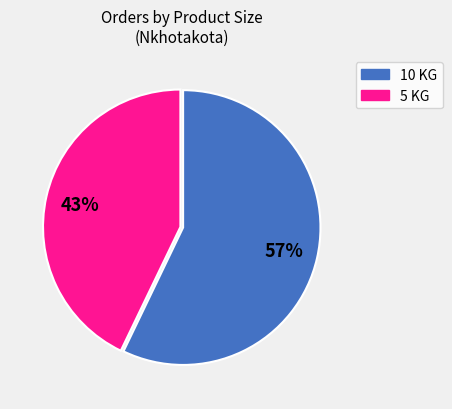

To the nearest percent, what is the difference between the largest and smallest slice percentages?

14%